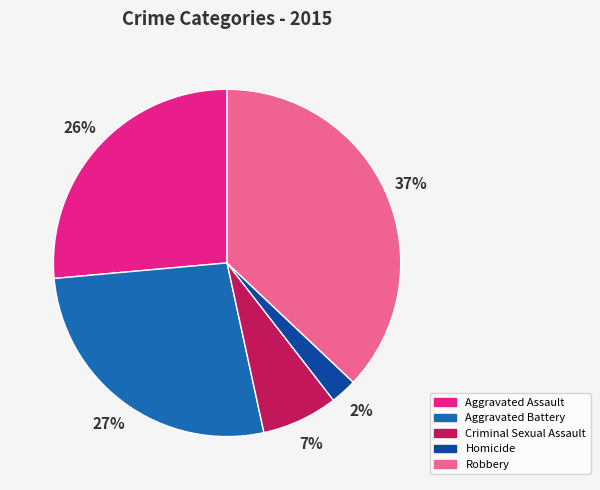

Is the sum of Robbery and Criminal Sexual Assault greater than half?

No